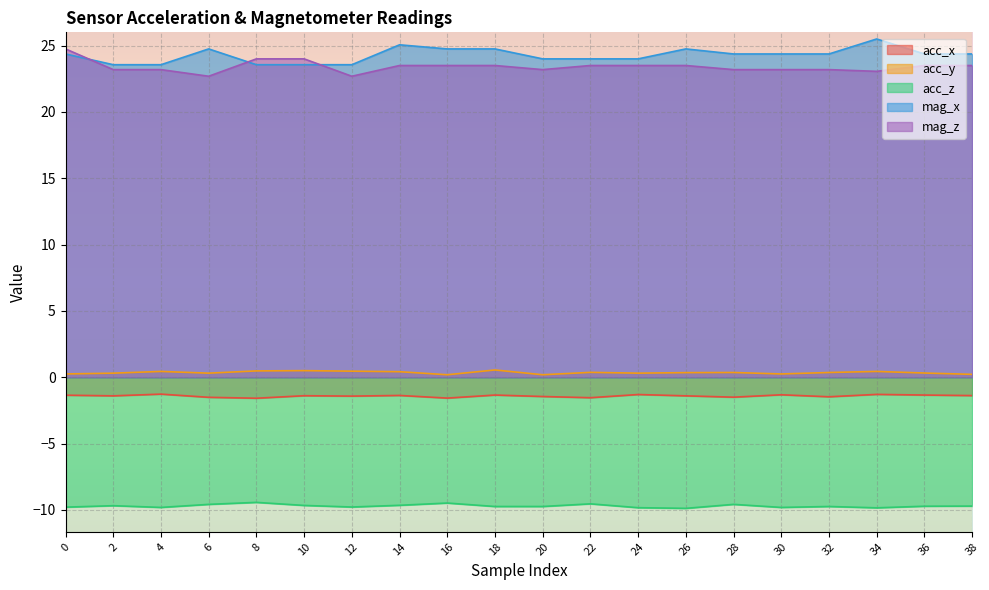

In acc_z, how many points are lower than both neighbors (excluding endpoints)?

5